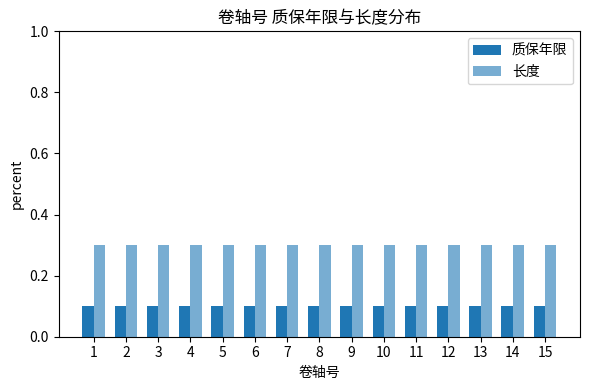

What is the maximum value for 长度?

0.3